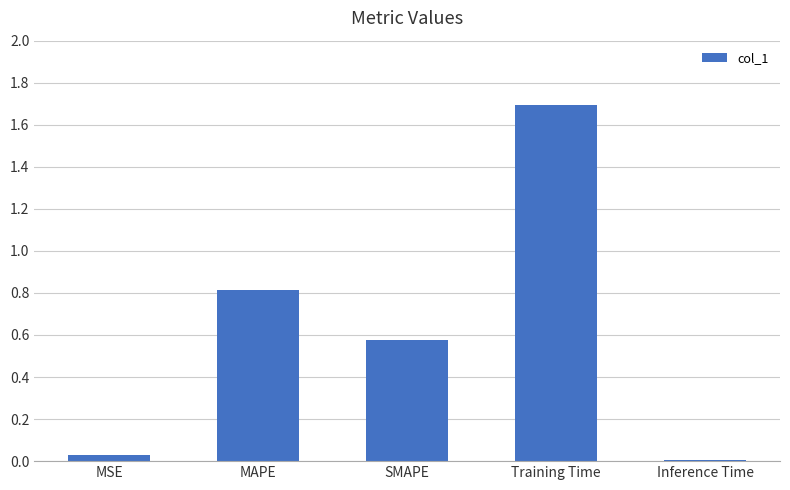

What is the sum of all values?

3.1